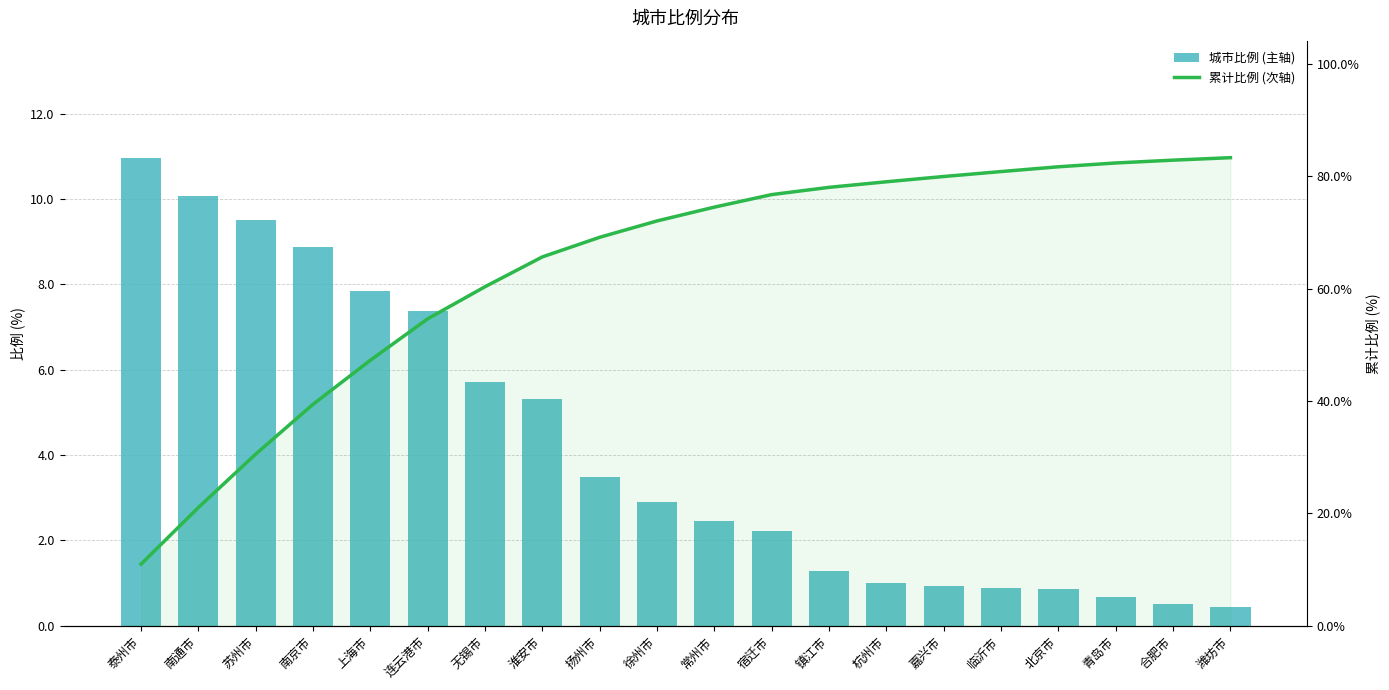

What is the average value of the 城市比例 (主轴) series?

4.2